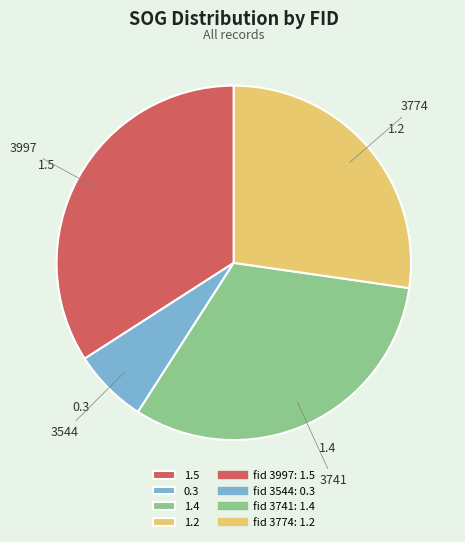

Is there any slice that represents more than half of the pie?

No